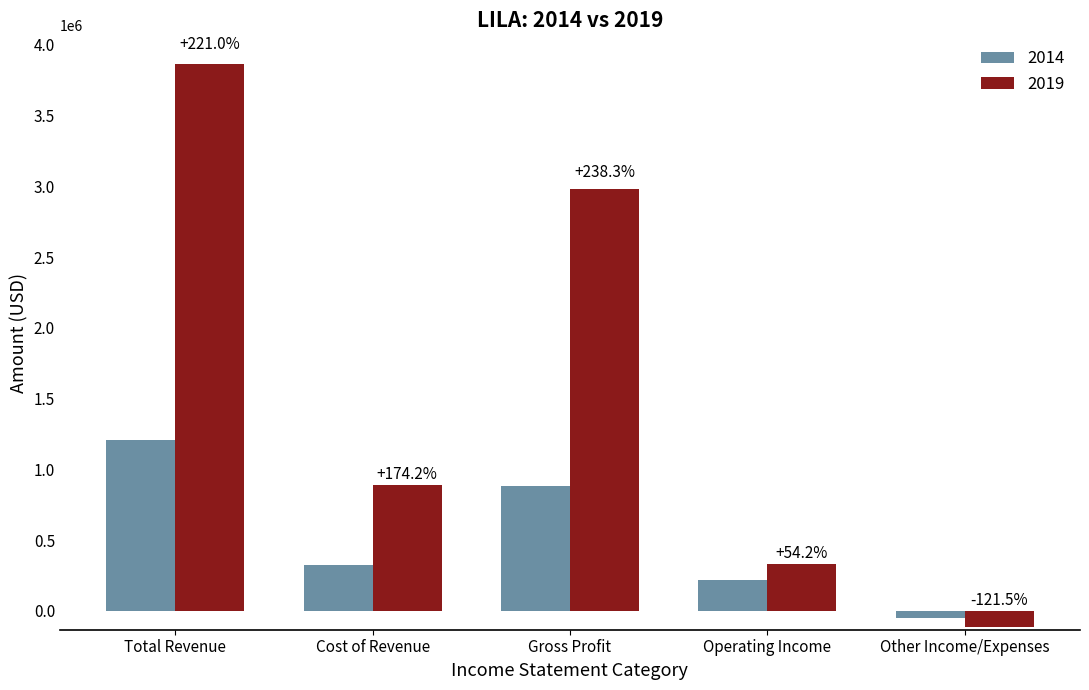

What are all the series names shown in the legend?

2014, 2019